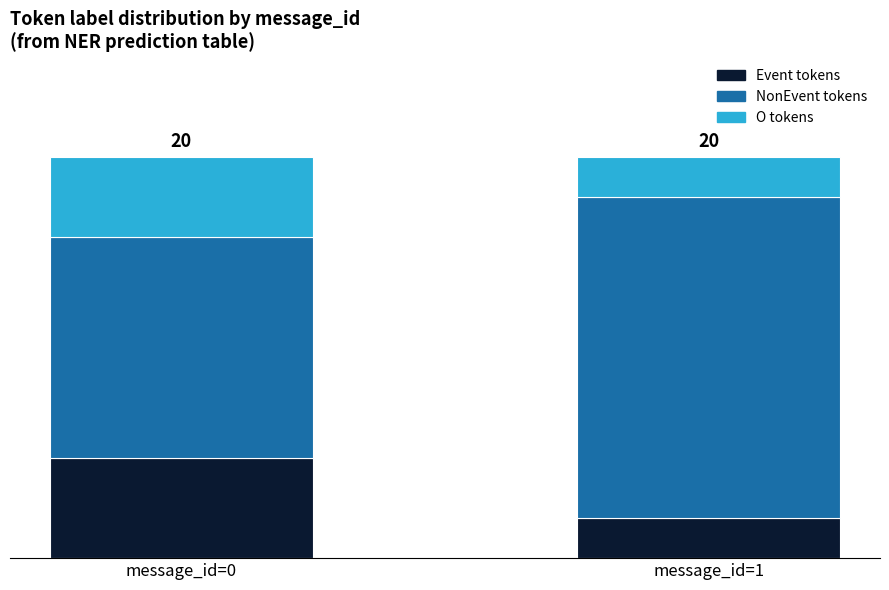

At how many categories does at least one series exceed 7?

2